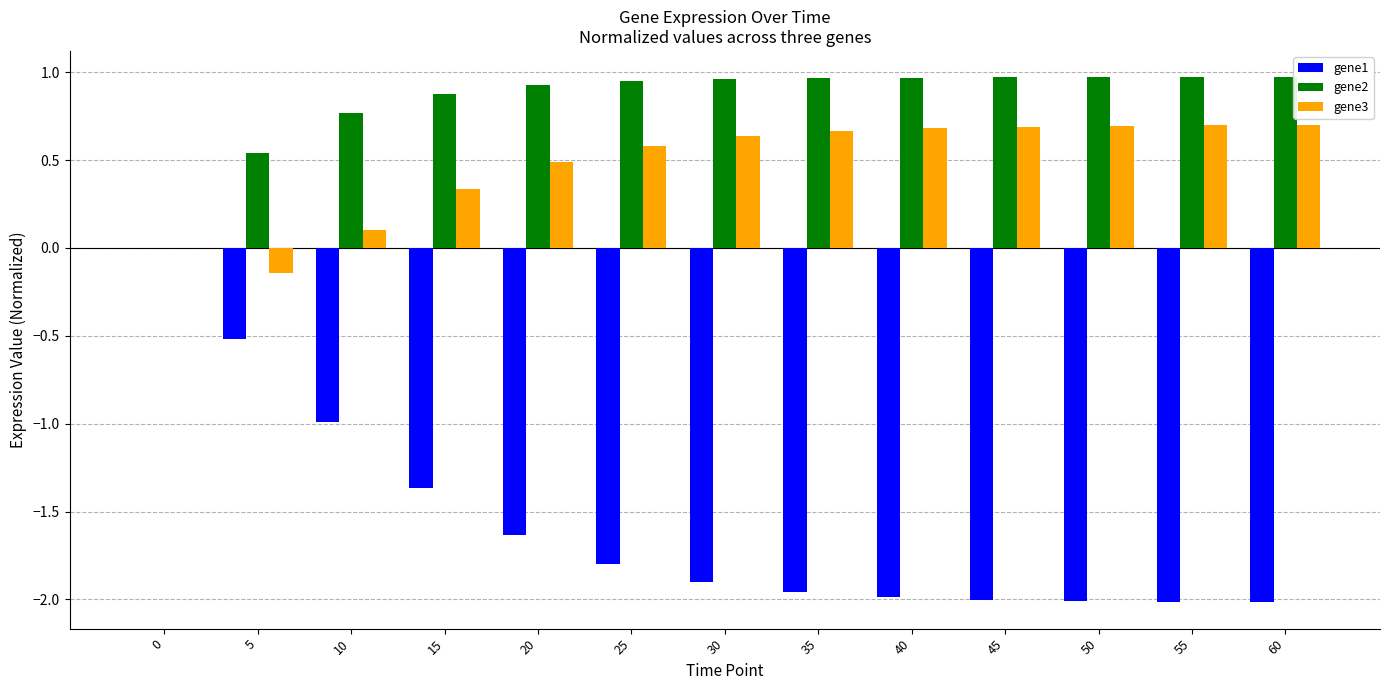

Is it true that gene2 equals 1.0 at 60?

True